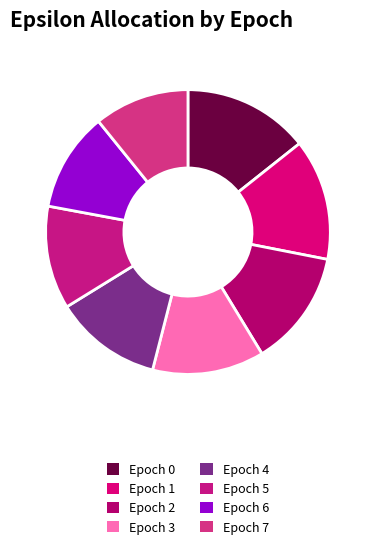

Rank the categories by value from lowest to highest.

Epoch 7, Epoch 6, Epoch 5, Epoch 4, Epoch 3, Epoch 2, Epoch 1, Epoch 0